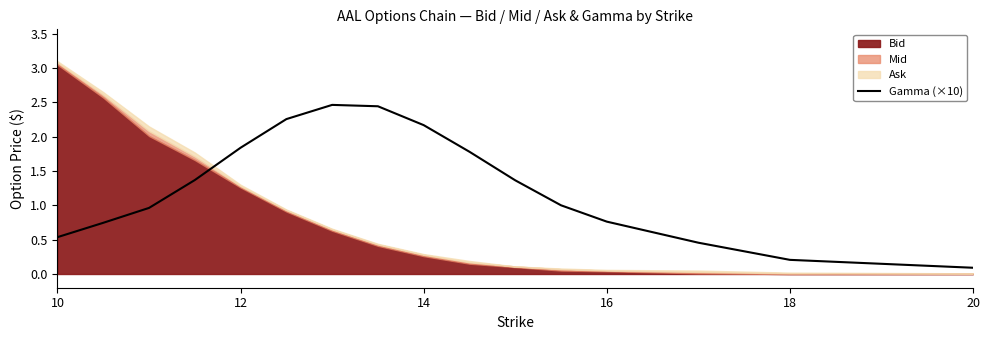

The value of Gamma (×10) at 14 is 2.2. True or false?

True